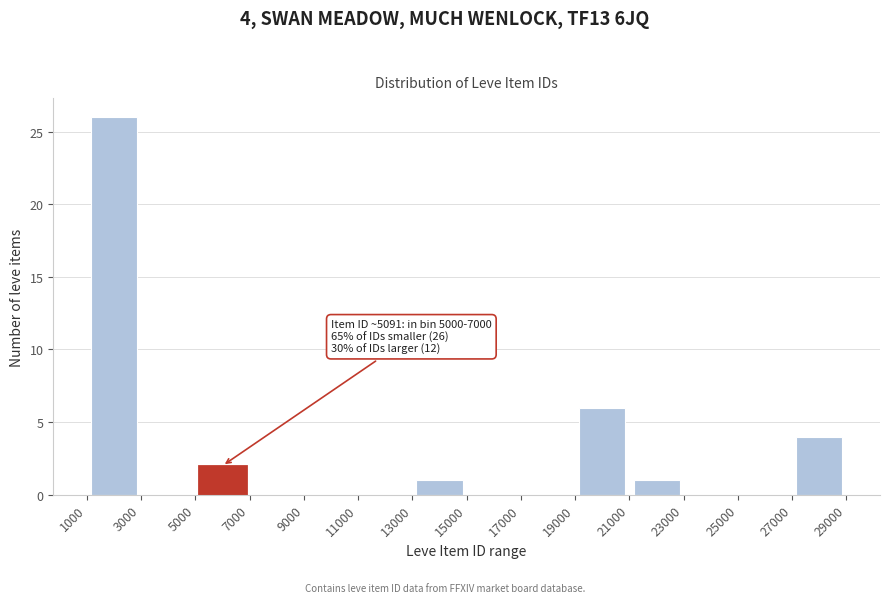

Over which range of the x-axis is the bar tallest?

1000 to 3000